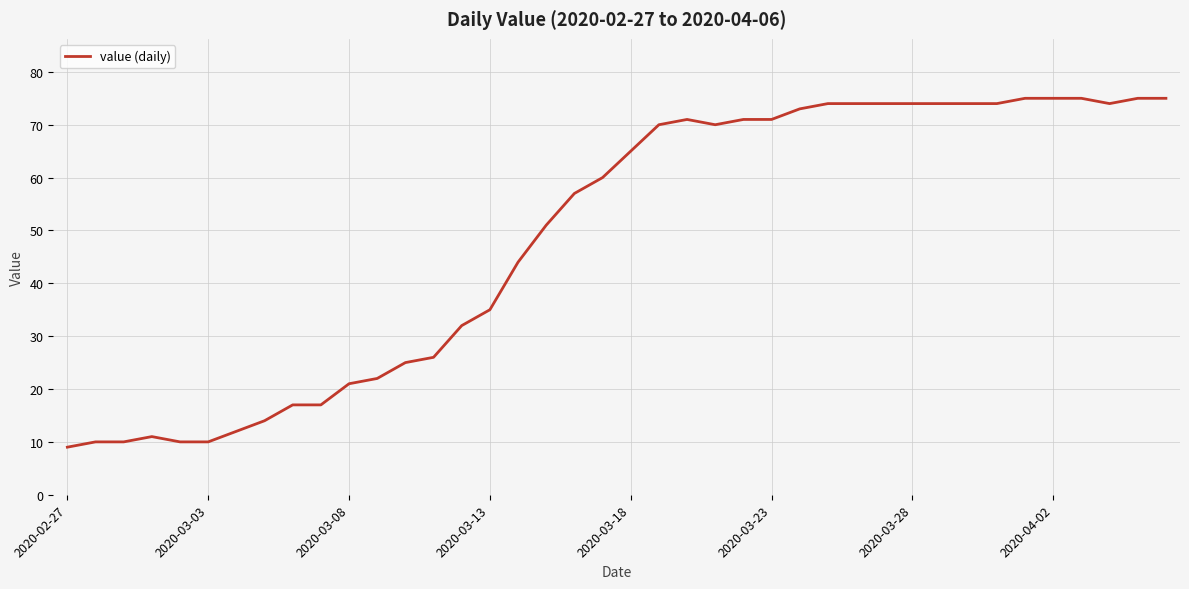

What is the difference between the second highest and minimum values?

66